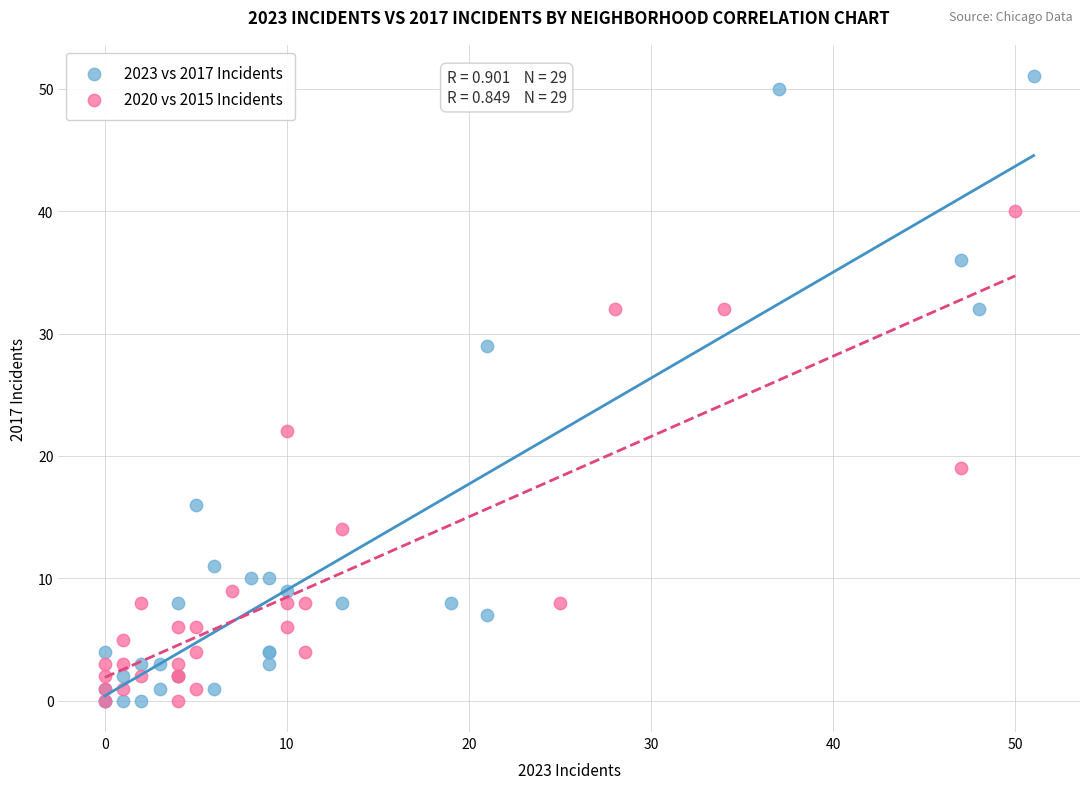

Which series has the widest spread of Y values?

2023 vs 2017 Incidents